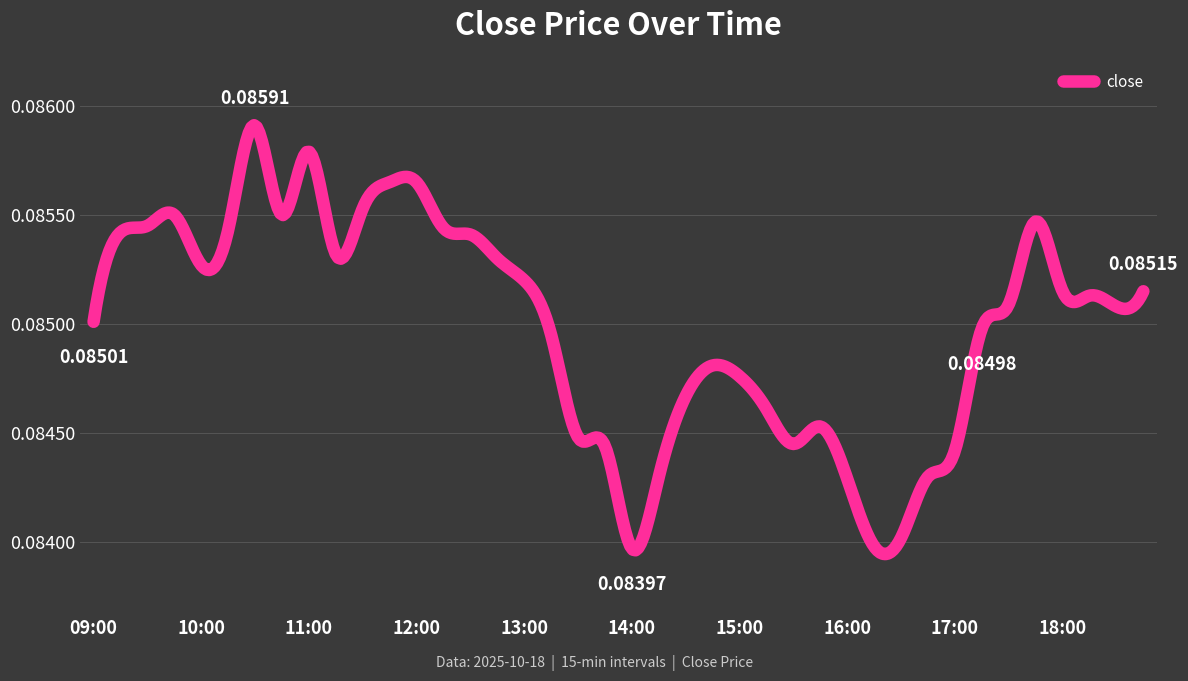

Rank the categories by value from highest to lowest.

10:30, 11:00, 11:45, 12:00, 11:30, 09:45, 10:45, 17:45, 09:30, 12:15, 10:15, 09:15, 12:30, 11:15, 12:45, 10:00, 13:00, 18:00, 18:45, 18:15, 17:30, 18:30, 09:00, 17:15, 13:15, 14:45, 15:00, 14:30, 15:15, 15:45, 13:30, 15:30, 13:45, 17:00, 14:15, 16:45, 16:00, 16:30, 16:15, 14:00